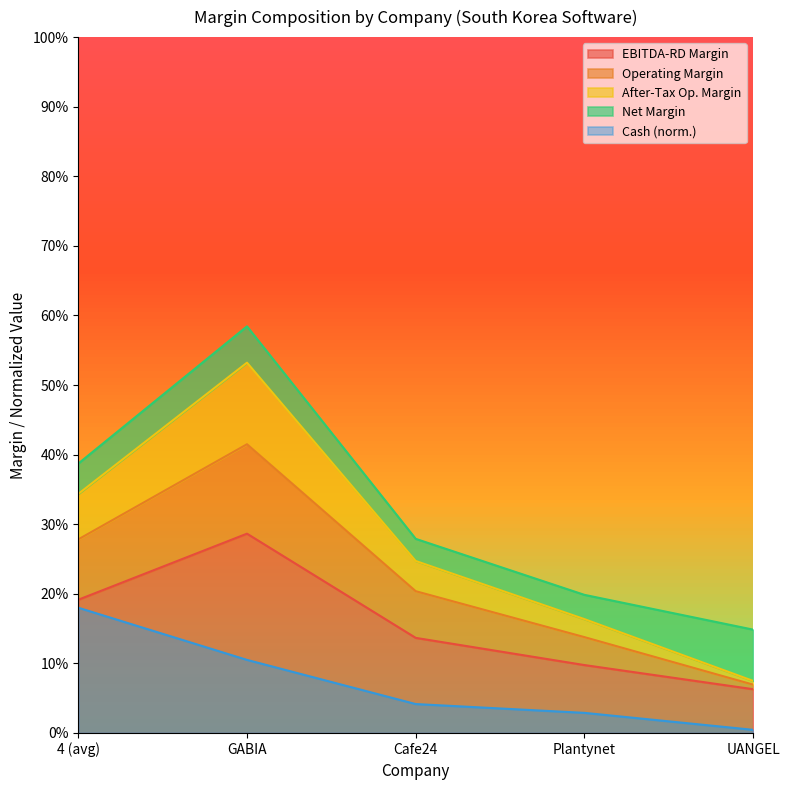

Which has a higher value, Cafe24 or Plantynet?

Cafe24